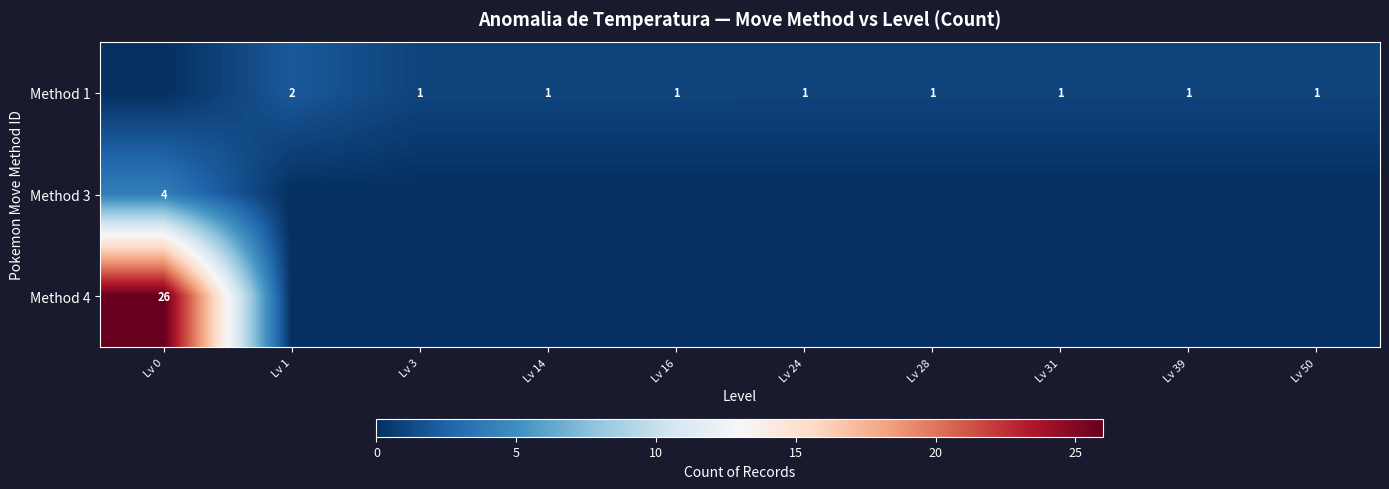

Is it true that Method 1 equals 1 at Lv 3?

True